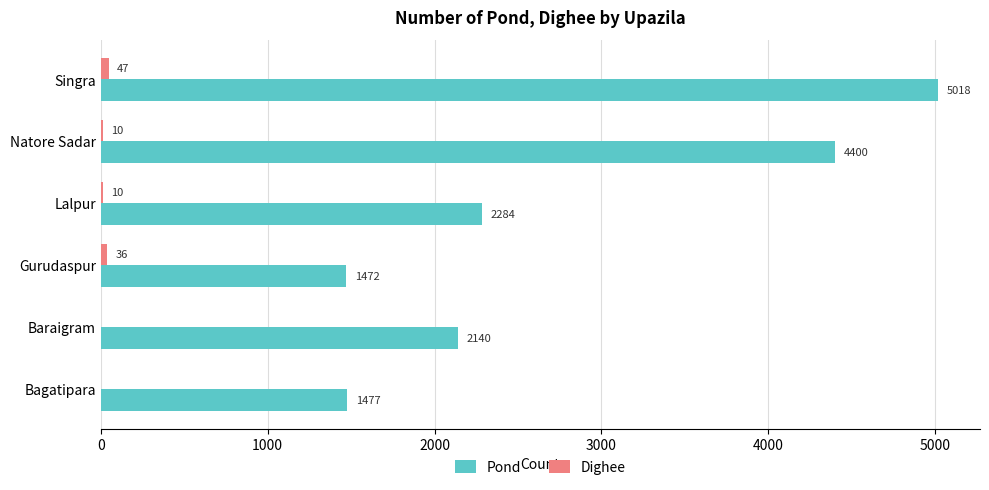

At which label is Pond closest to 3245?

Lalpur